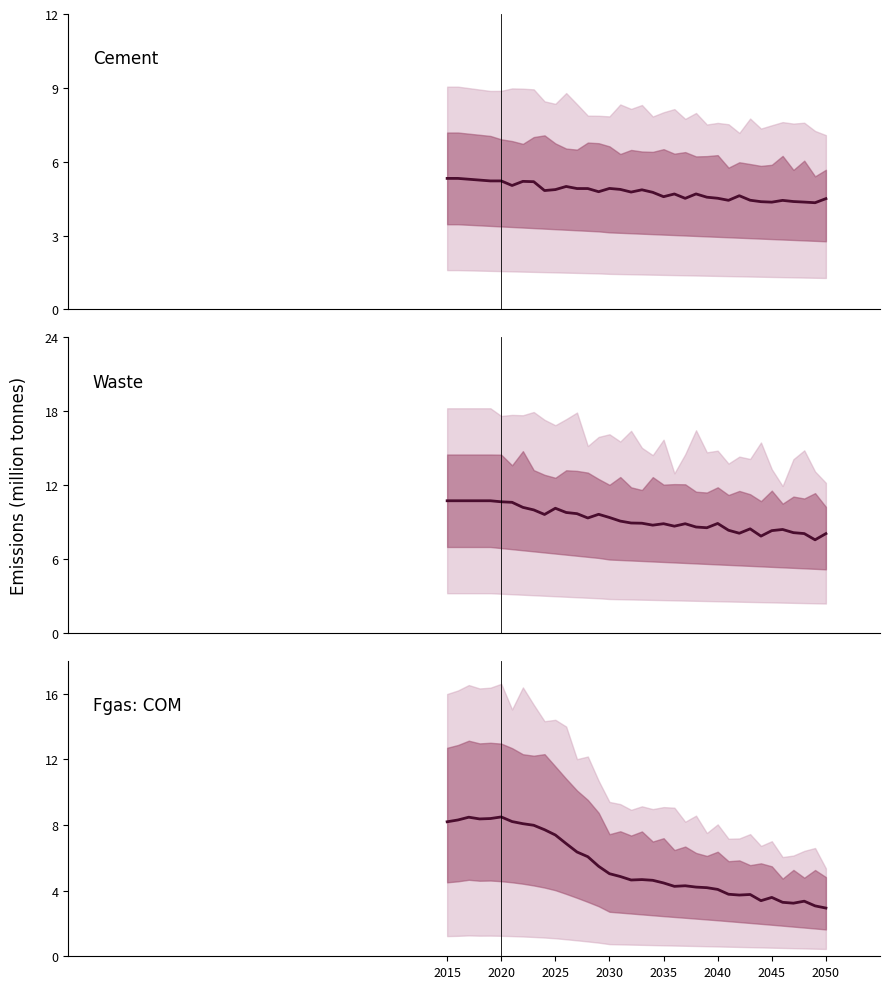

At how many categories does at least one series exceed 8?

34